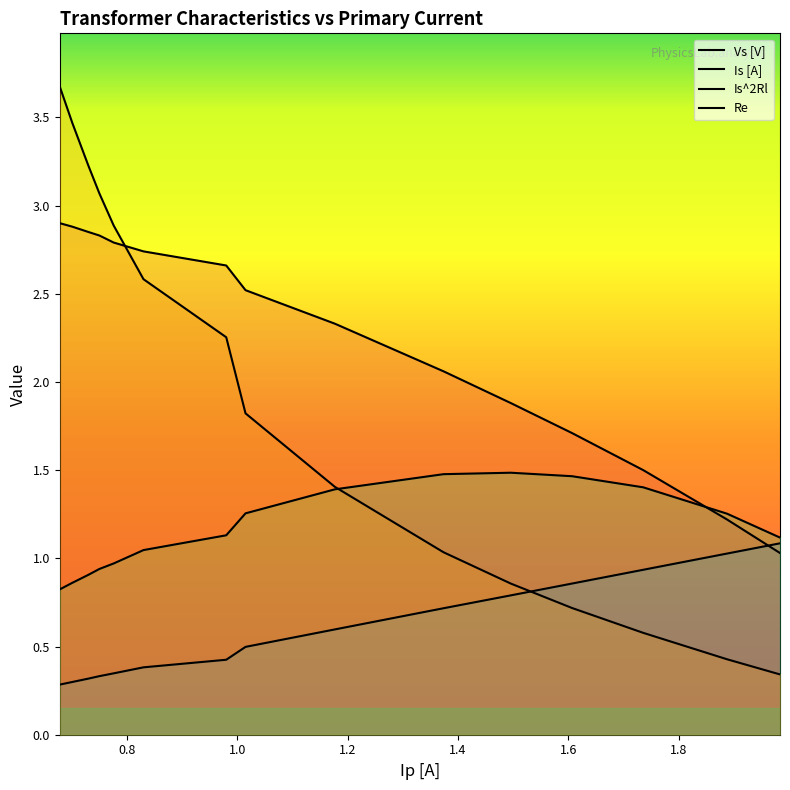

Between 0.98 and 0.73, which is larger?

0.73